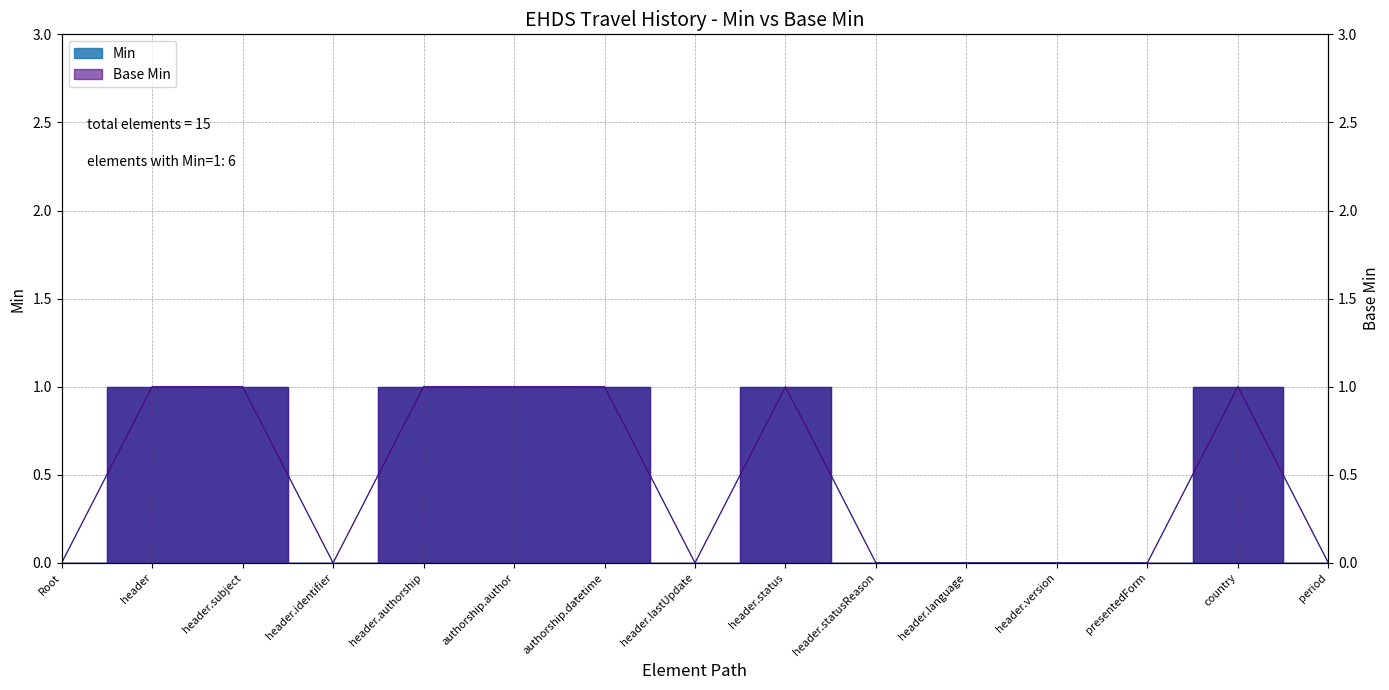

Reading left to right, list all the values displayed in this chart.

Min: 0	1	1	0	1	1	1	0	1	0	0	0	0	1	0
Base Min: 0	1	1	0	1	1	1	0	1	0	0	0	0	1	0